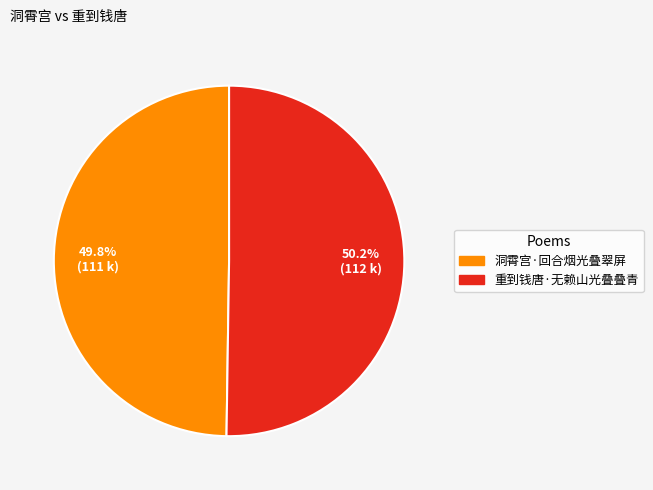

What percentage is NOT represented by 重到钱唐·无赖山光叠叠青?

49.8%